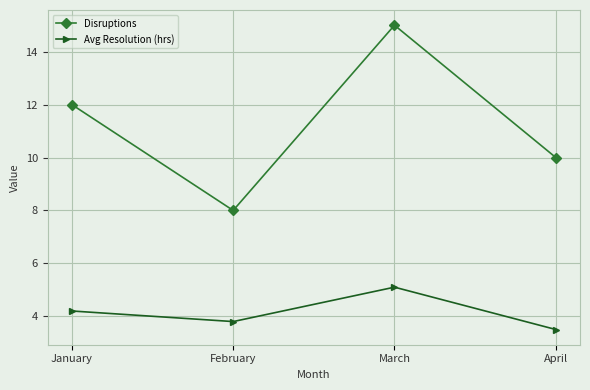

Is the value of Disruptions at April greater than the value of Avg Resolution (hrs) at April?

Yes